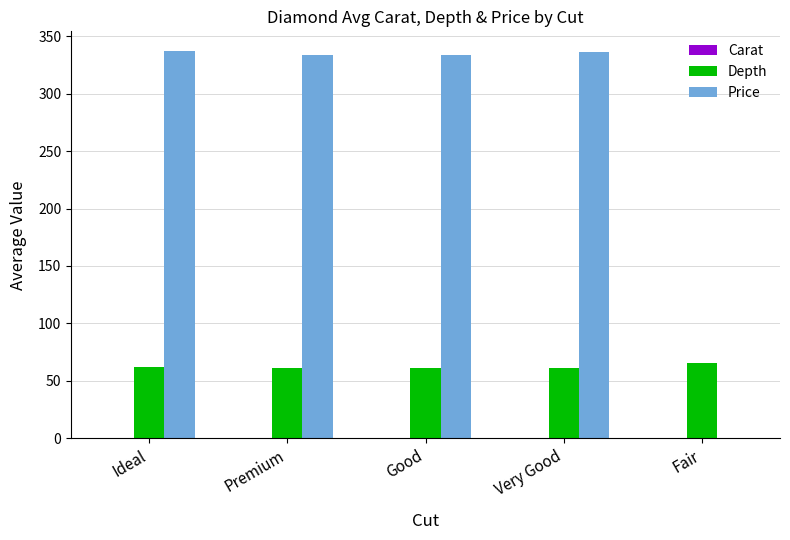

Is it true that Price equals 337.5 at Ideal?

True